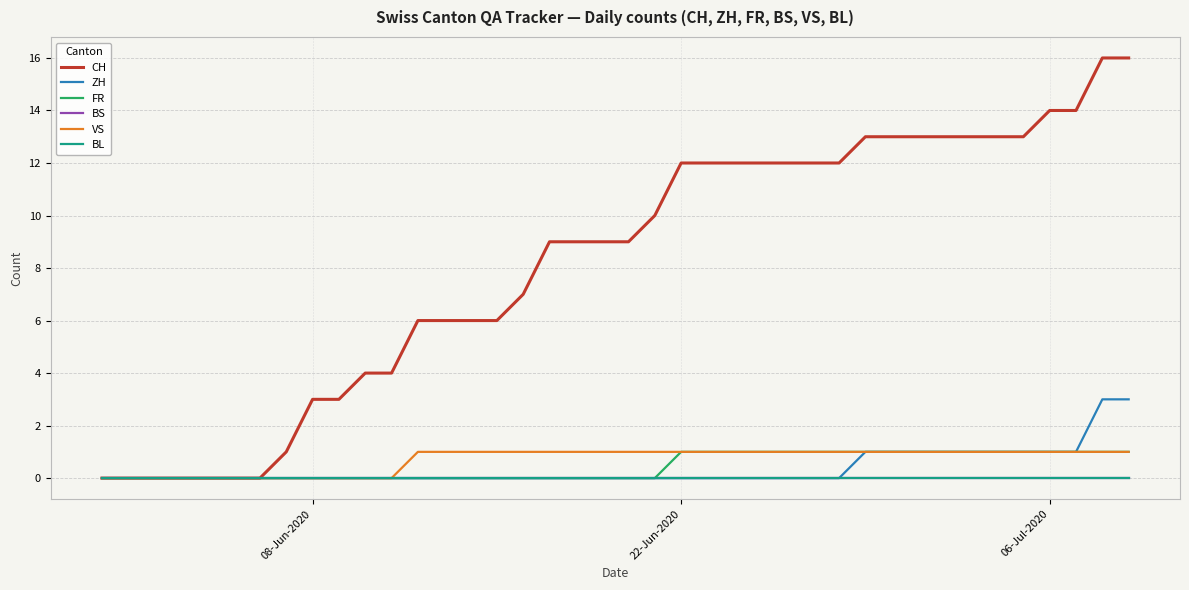

Which series has the largest total across all categories?

CH